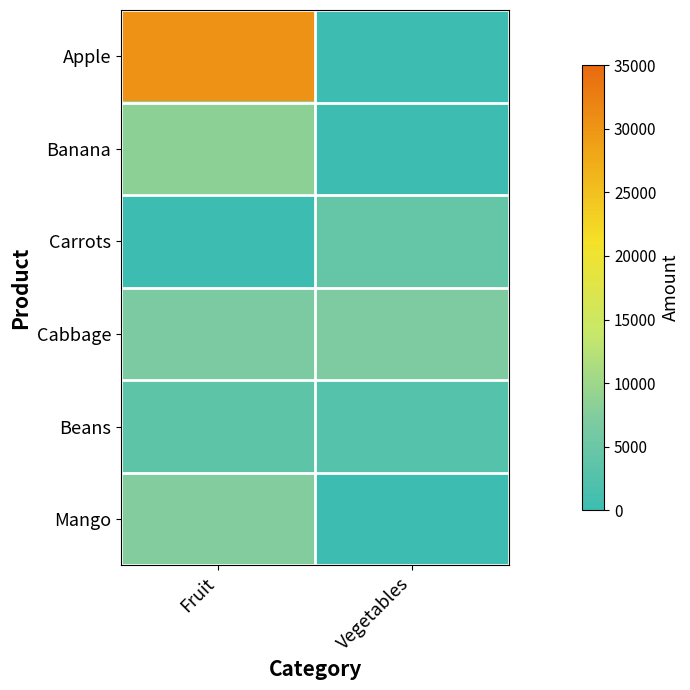

Which has a higher value, Fruit or Vegetables?

Fruit